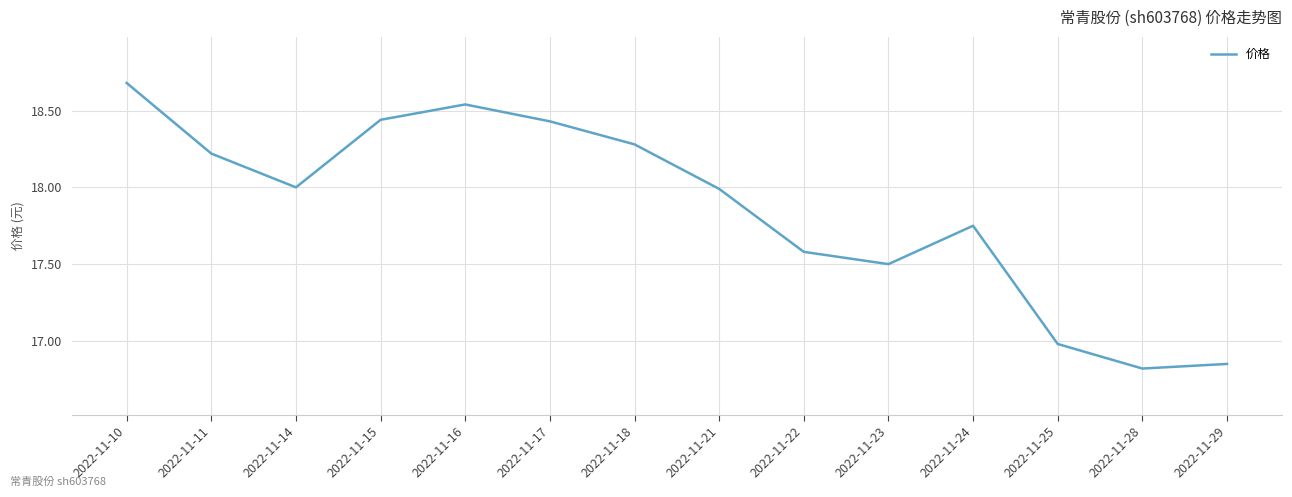

What is the sum of all values?

250.1